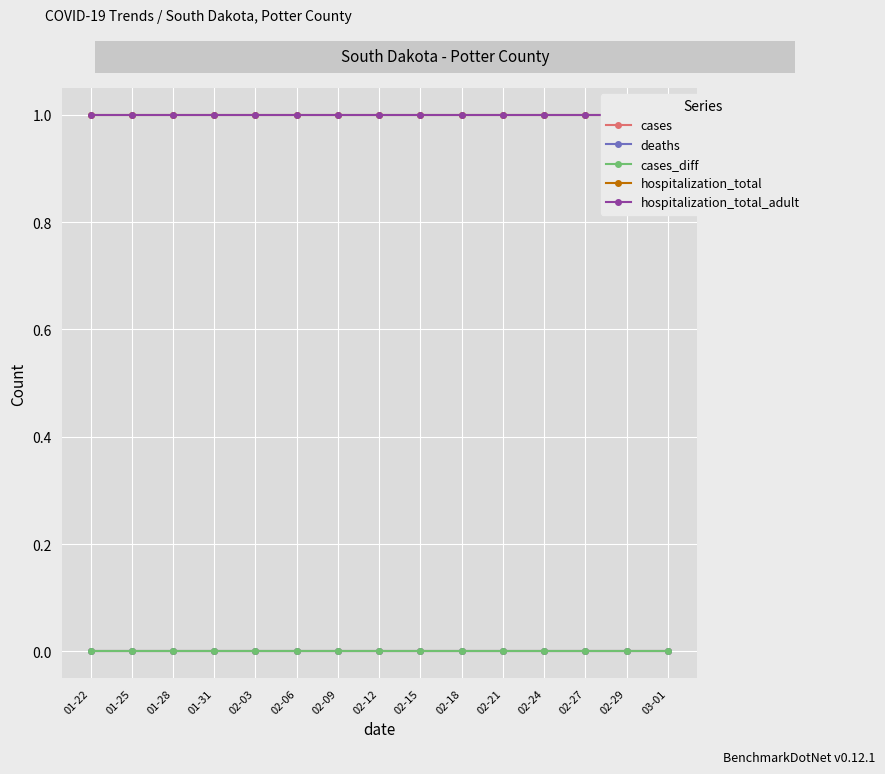

True or false: cases and hospitalization_total_adult intersect in this chart.

False